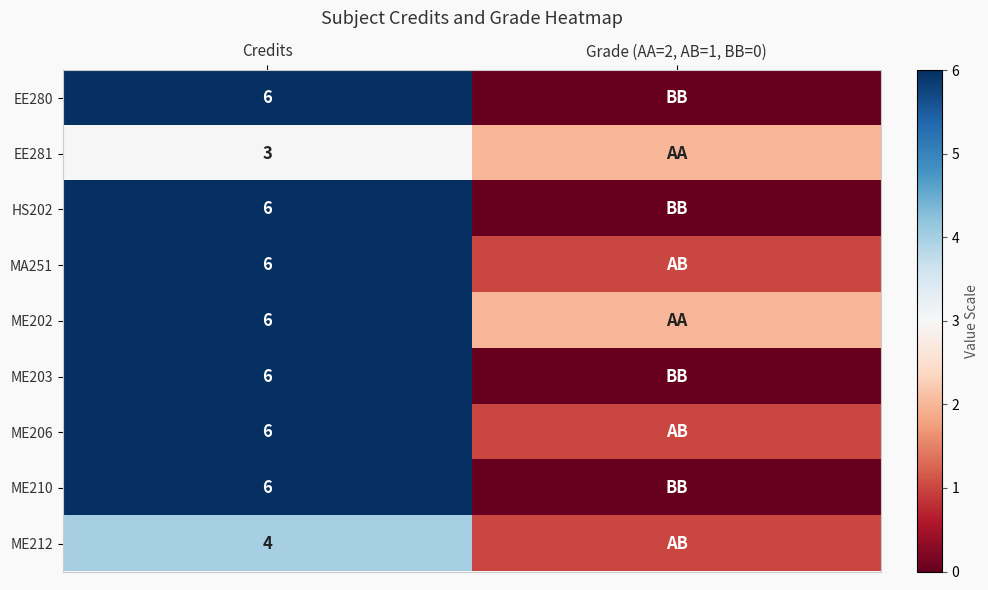

What is the difference between the highest and lowest values at Credits?

3